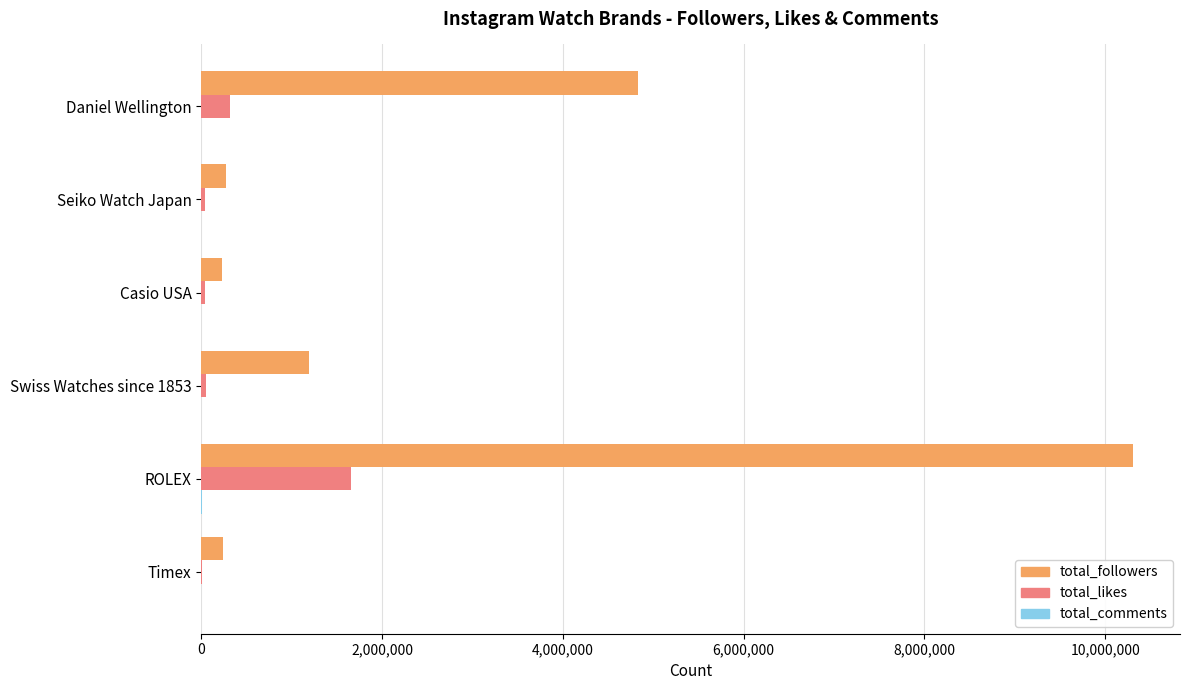

What is the sum of all total_followers values?

17081113